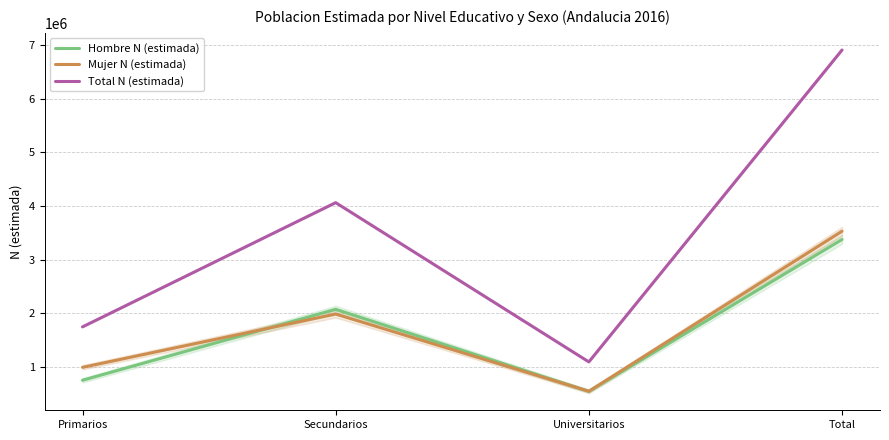

The Hombre N (estimada) series shows 991163 at Secundarios. True or false?

False